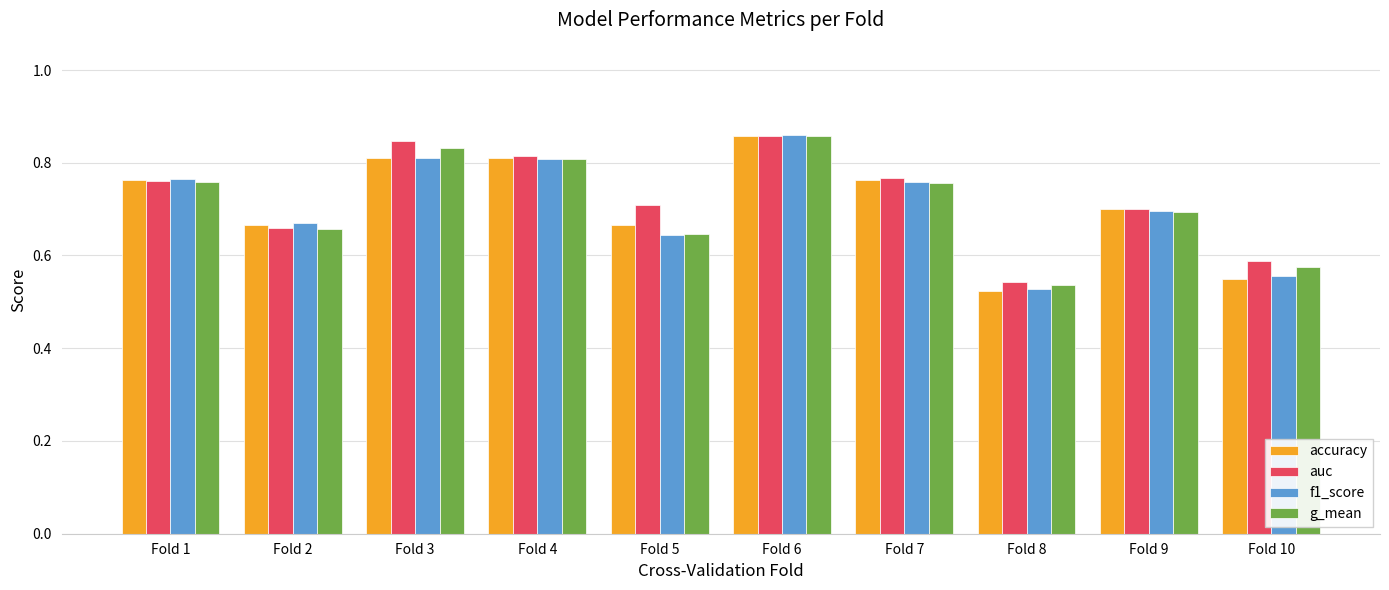

What is the difference between the maximum and second lowest values in the accuracy series?

0.3